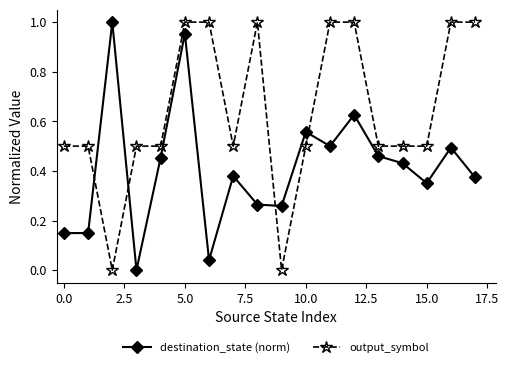

How many data points does each series have?

18